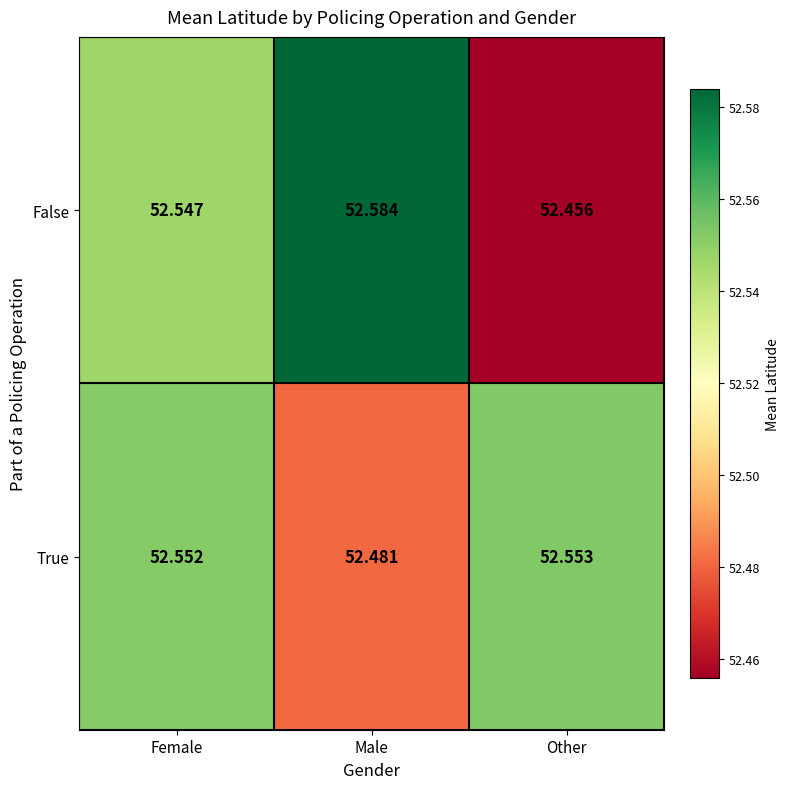

Which series has the largest total across all categories?

False